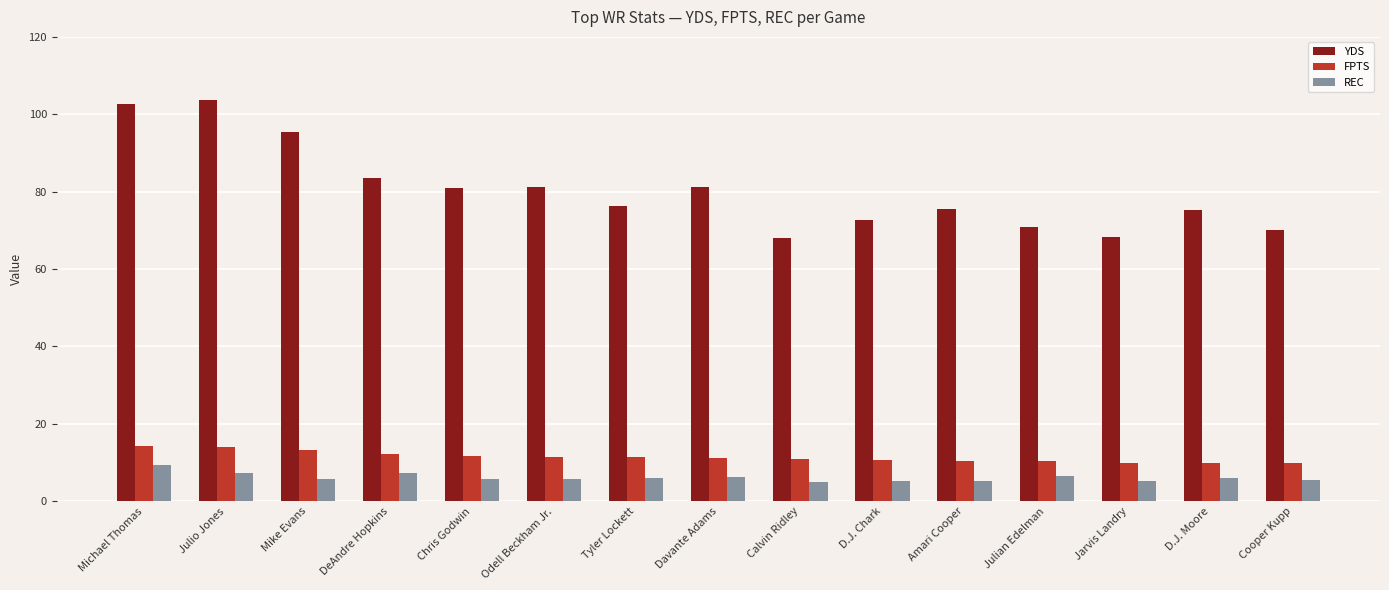

The REC series shows 5.2 at Amari Cooper. True or false?

True